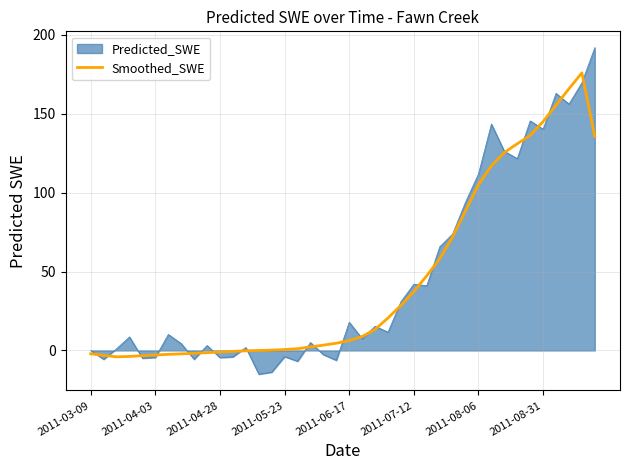

Which series has the widest spread of values?

Predicted_SWE